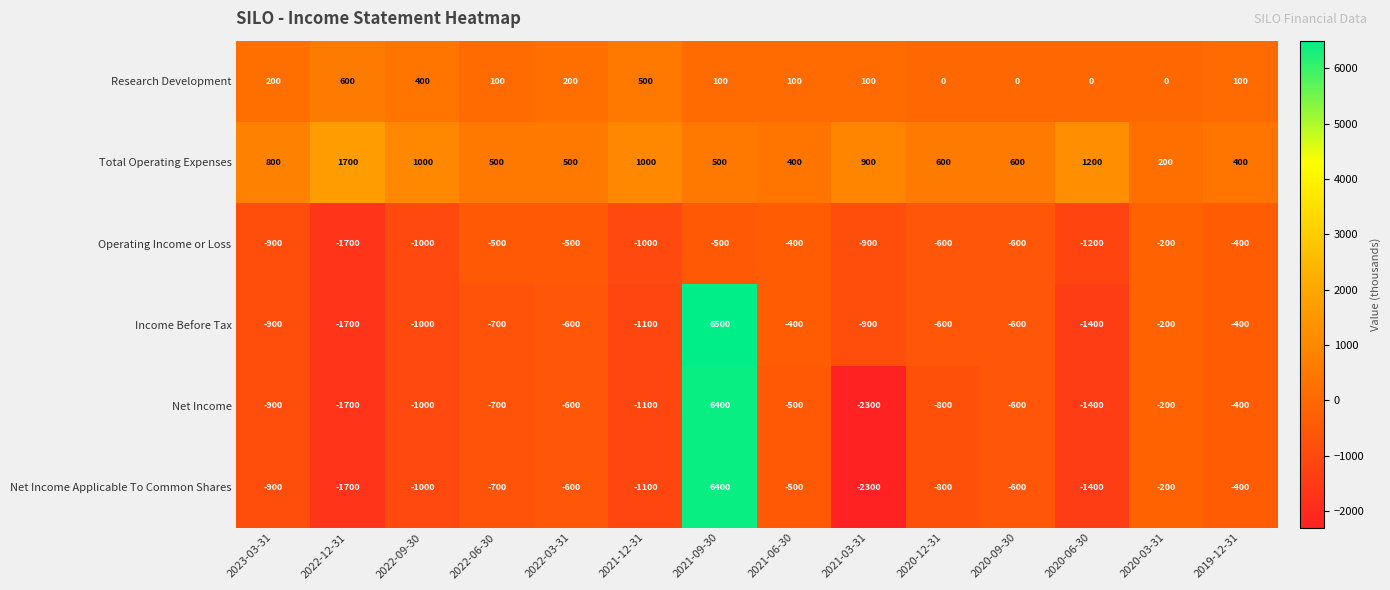

Read the Net Income Applicable To Common Shares value at 2022-12-31, to the nearest 100.

-1700